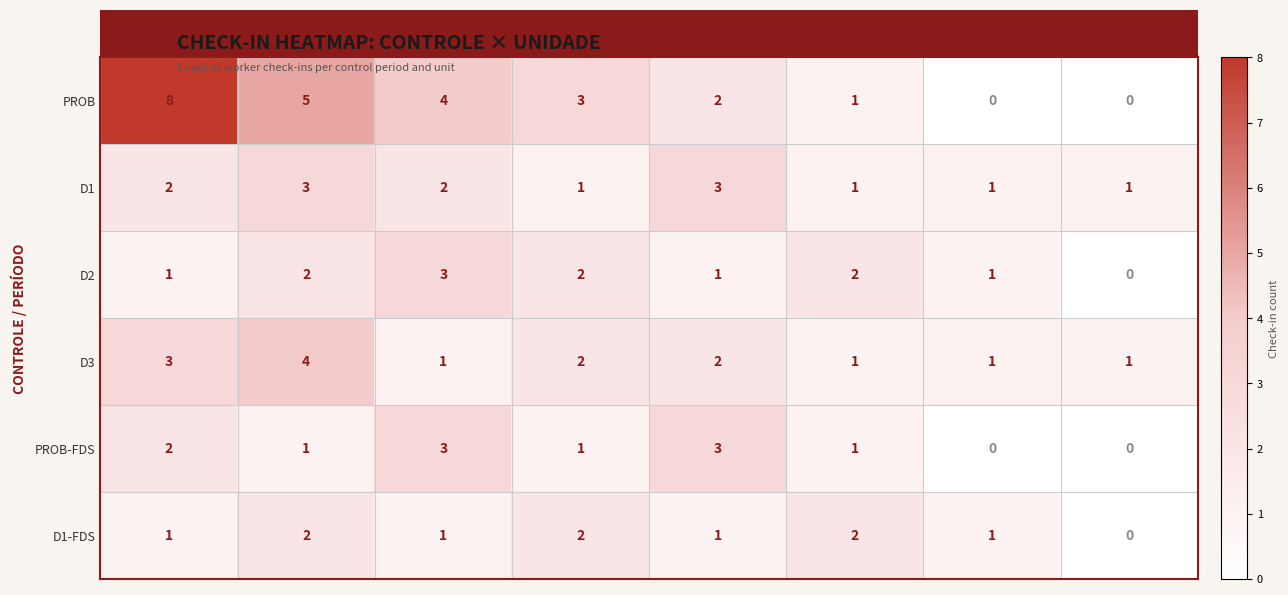

What is the sum of the PROB values at ITAIM and VILLA?

10